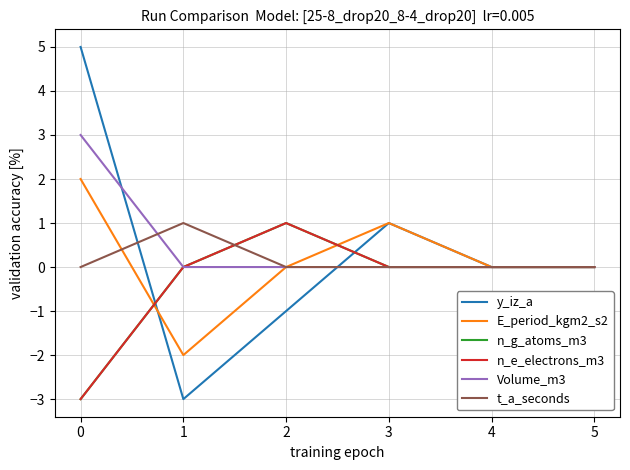

Does the chart have visible grid lines?

Yes